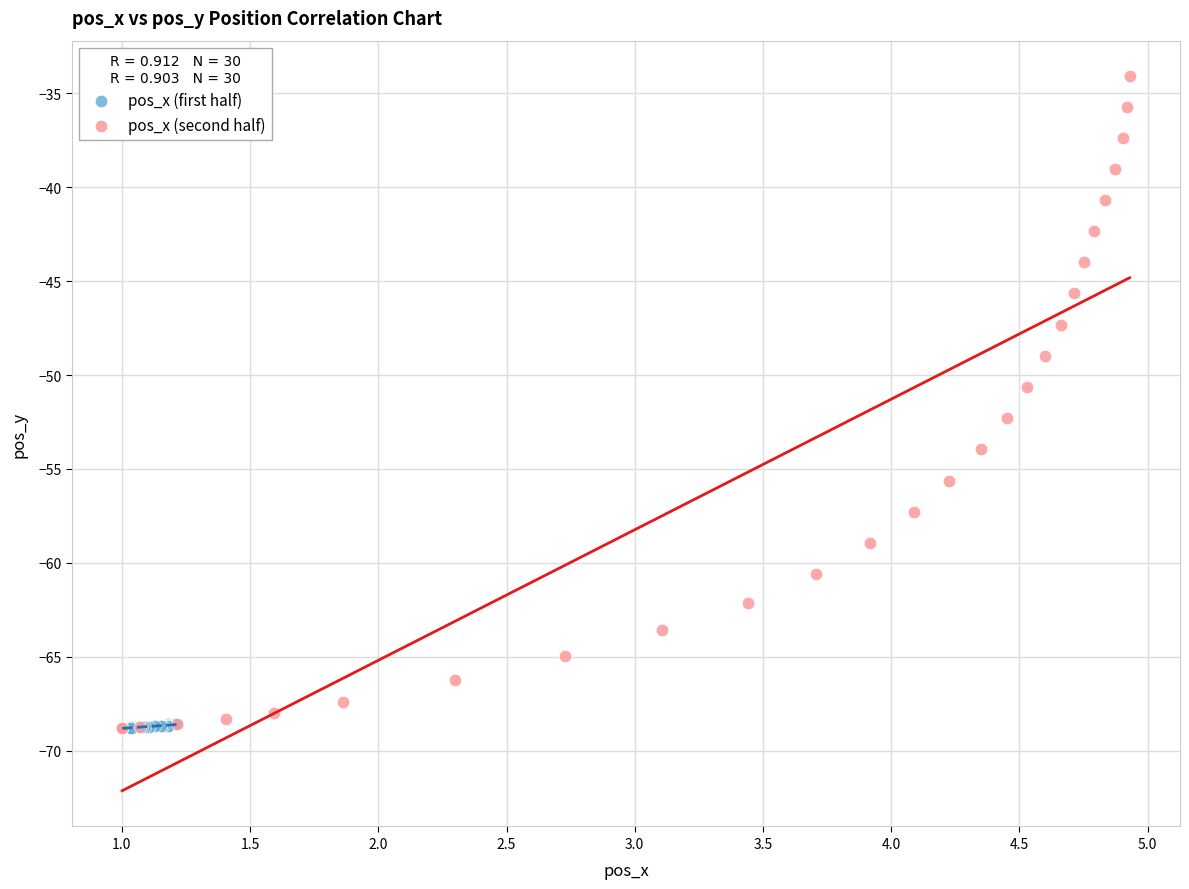

Which series contains the highest Y value?

pos_x (second half)